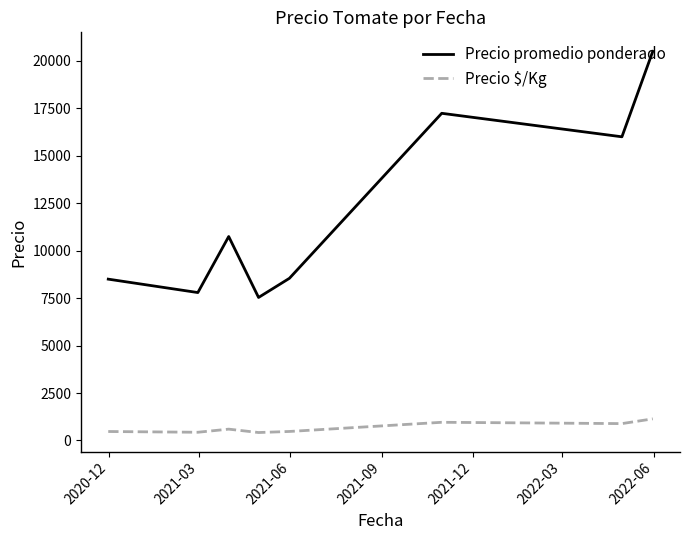

What is the average value of the Precio promedio ponderado series?

12107.1